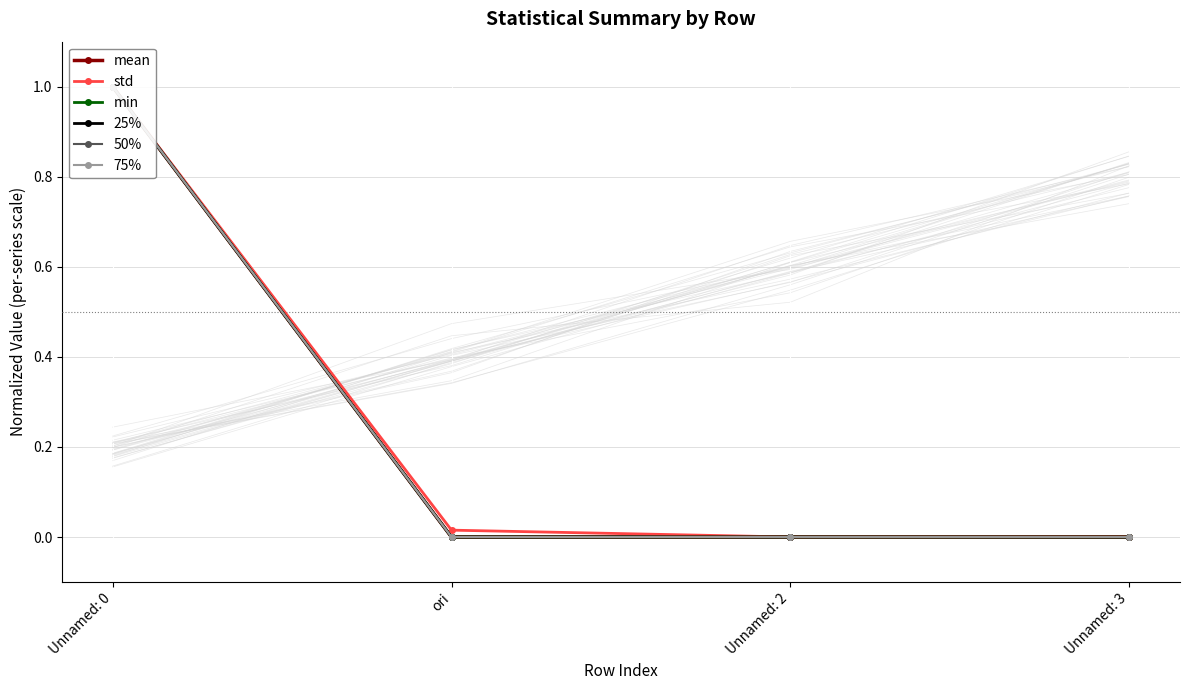

Reading left to right, list all the values displayed in this chart.

mean: 1.0	0.0	0.0	0.0
std: 1.0	0.0	0.0	0.0
min: 1.0	0.0	0.0	0.0
25%: 1.0	0.0	0.0	0.0
50%: 1.0	0.0	0.0	0.0
75%: 1.0	0.0	0.0	0.0